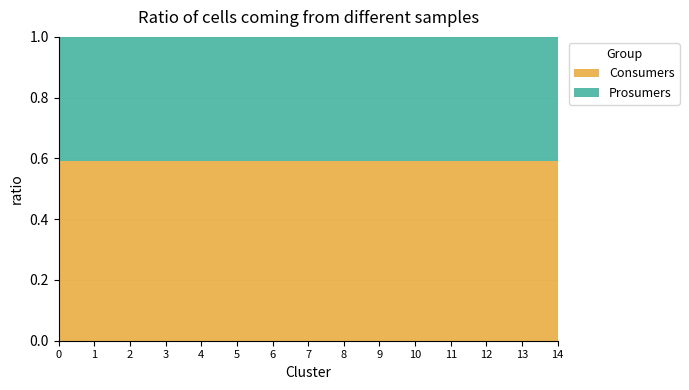

What is the lowest value of the Consumers series?

0.6